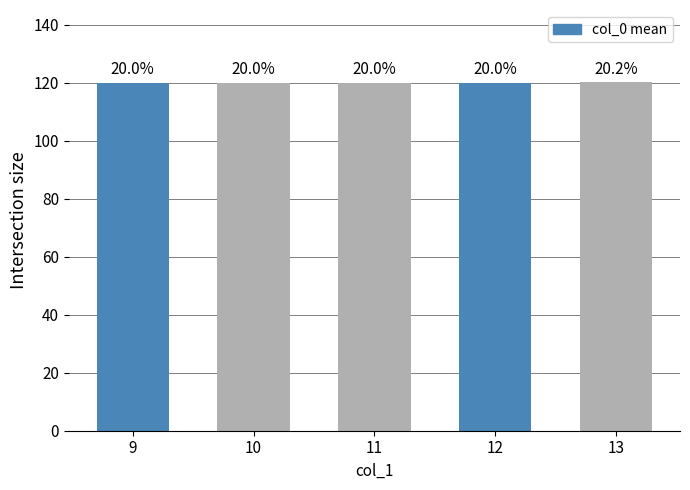

How many bars are there in total?

5